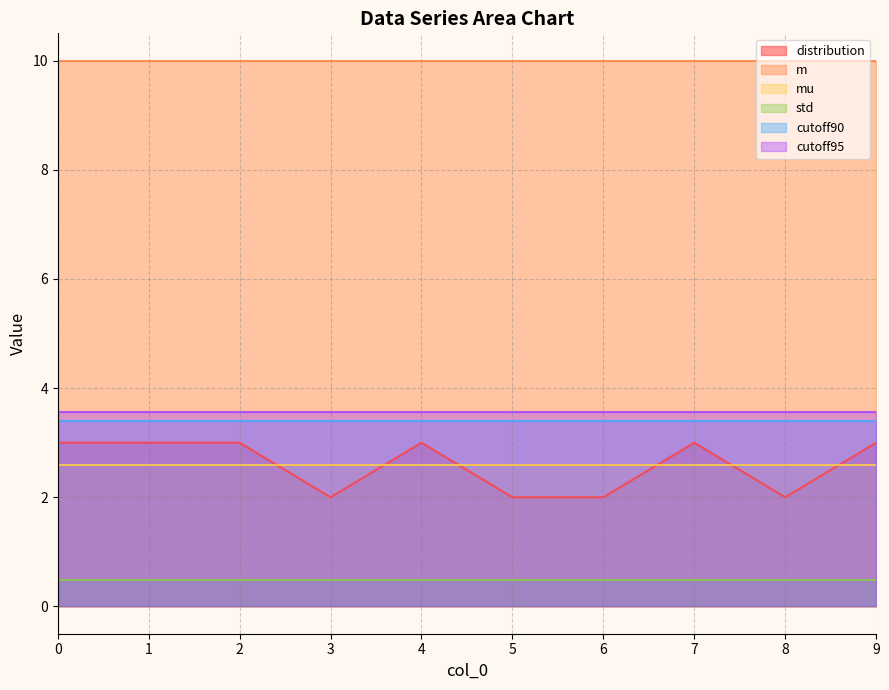

True or false: std and m intersect in this chart.

False